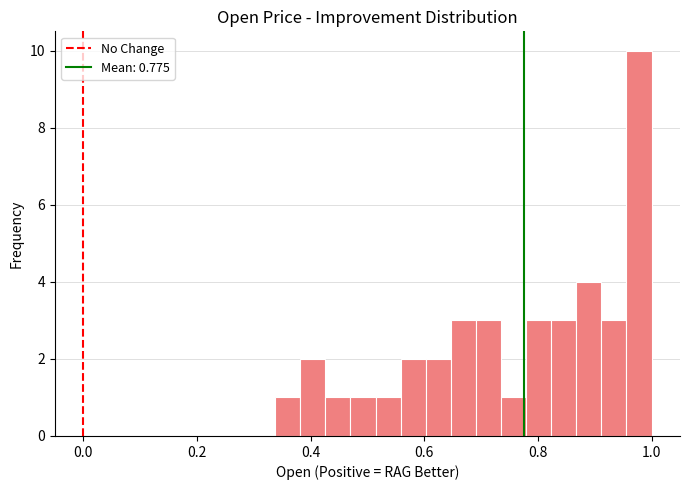

Read against the x-axis, roughly where is the centre of the tallest bar?

0.98